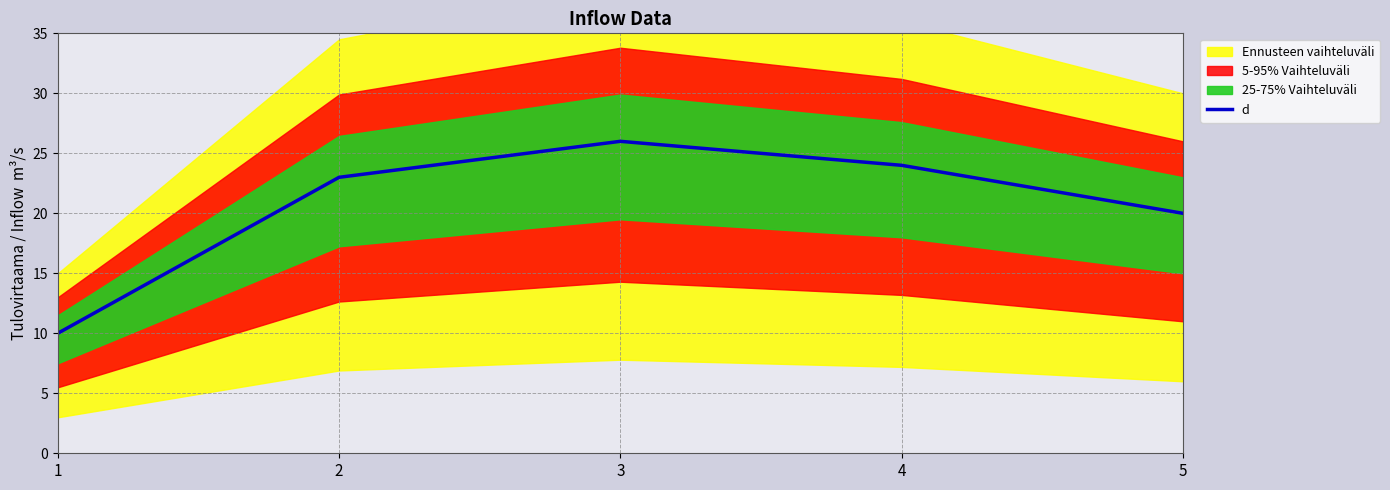

Reading right to left, list all the values displayed in this chart.

20	24	26	23	10